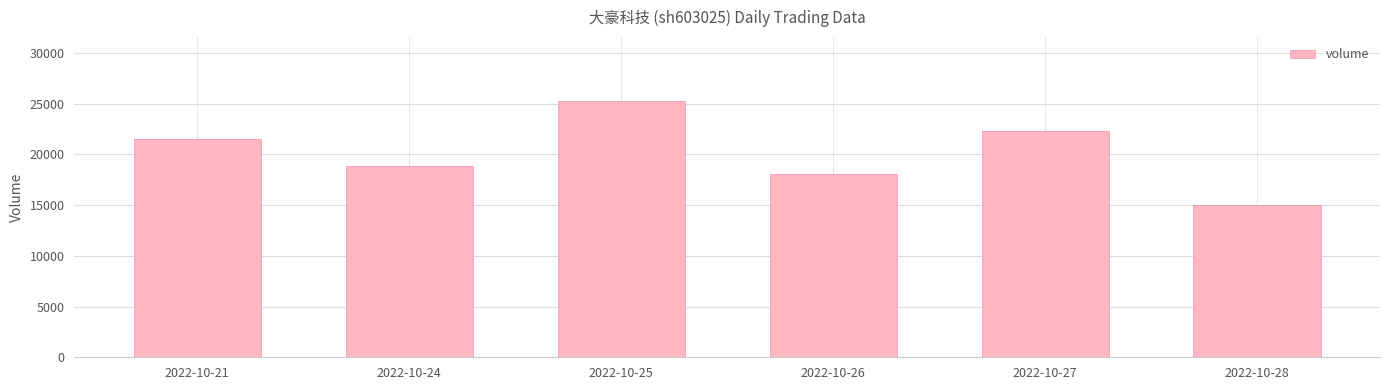

Read the value at 2022-10-24, to the nearest 50.

18850